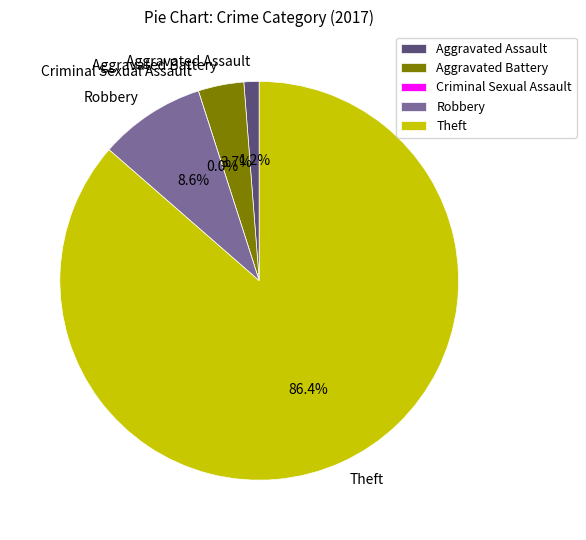

The Aggravated Battery slice represents 4% of the pie. True or false?

True